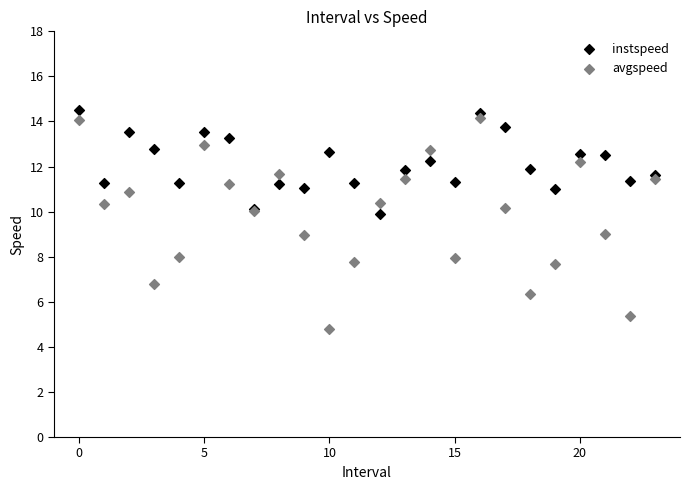

Which series contains the highest Y value?

instspeed